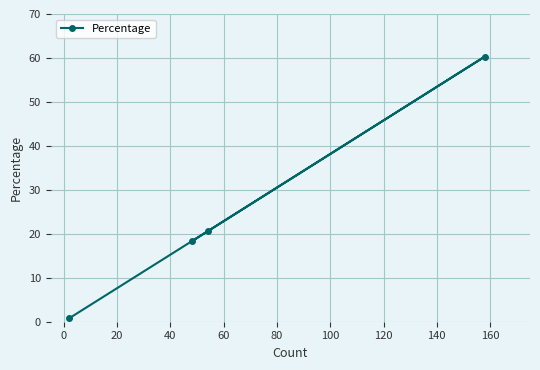

What is the sum of all values?

100.0